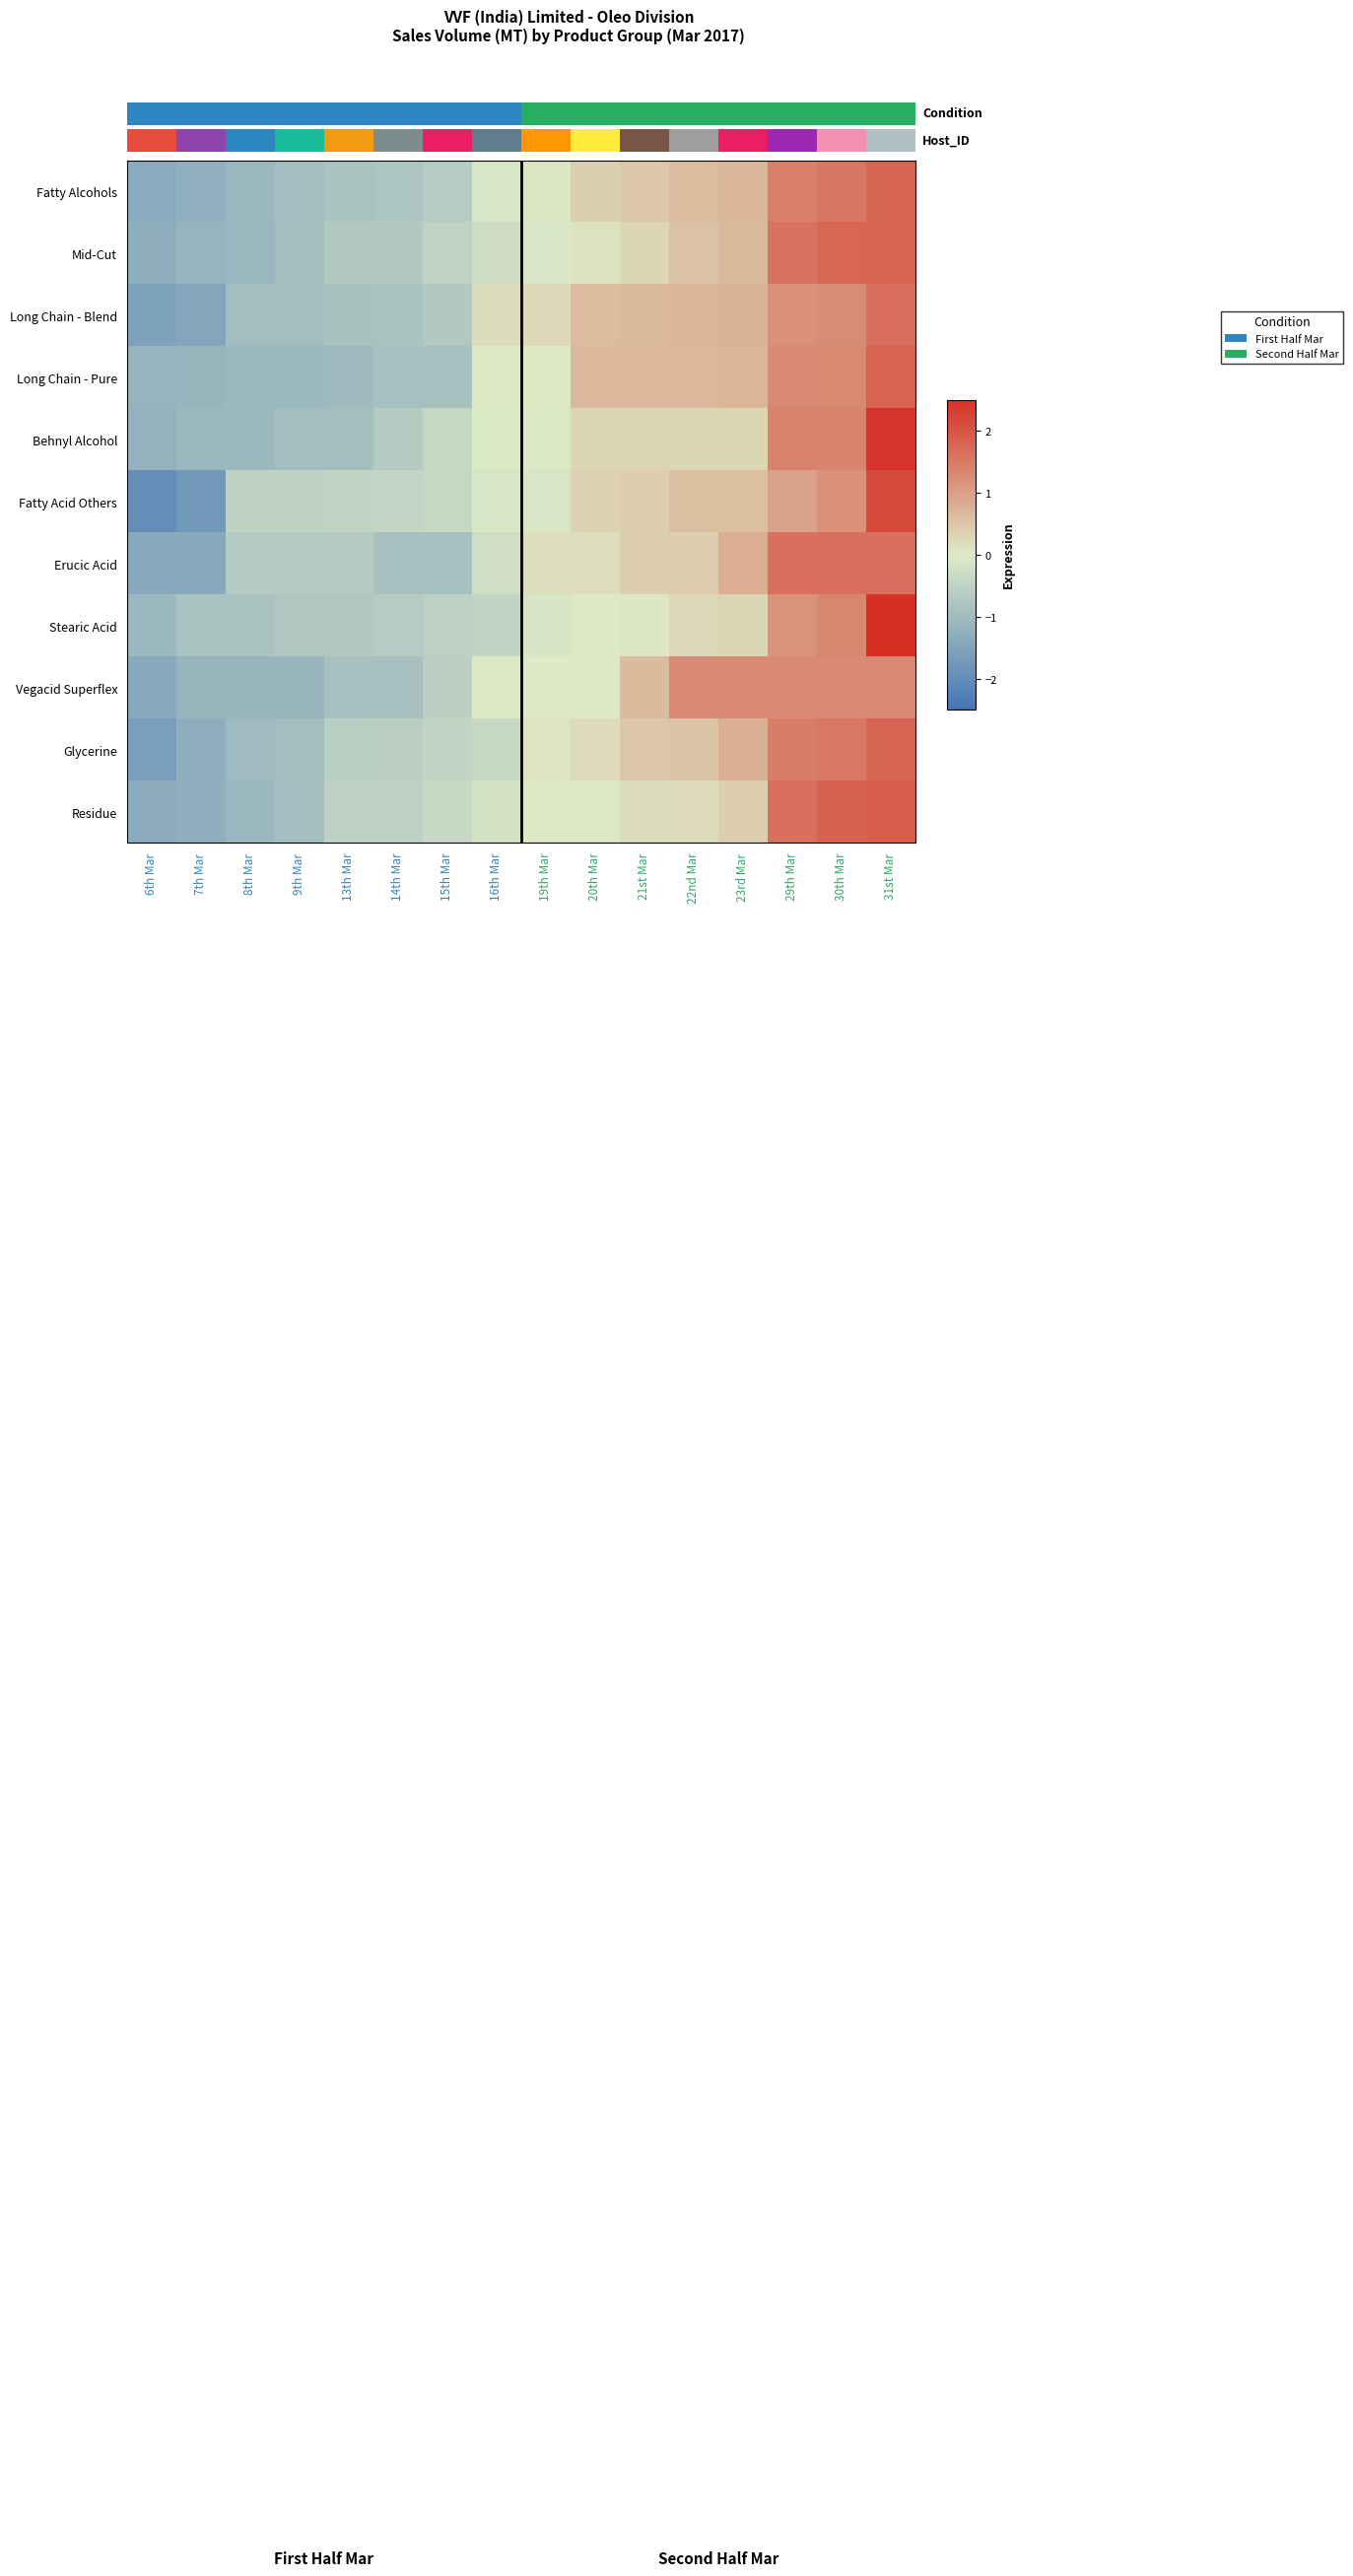

Which category has the highest value across all series?

31st Mar